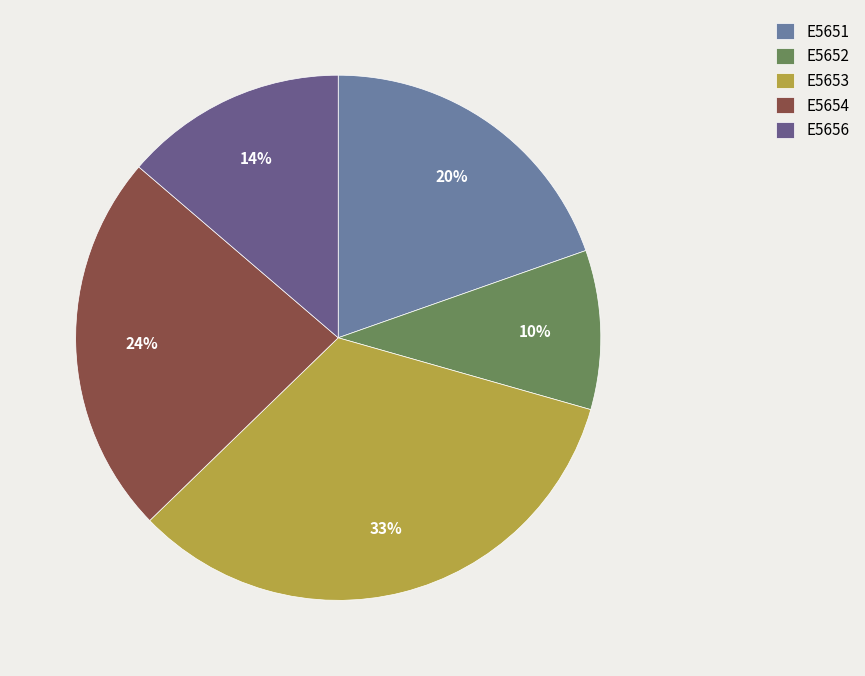

How many segments does this pie chart have?

5